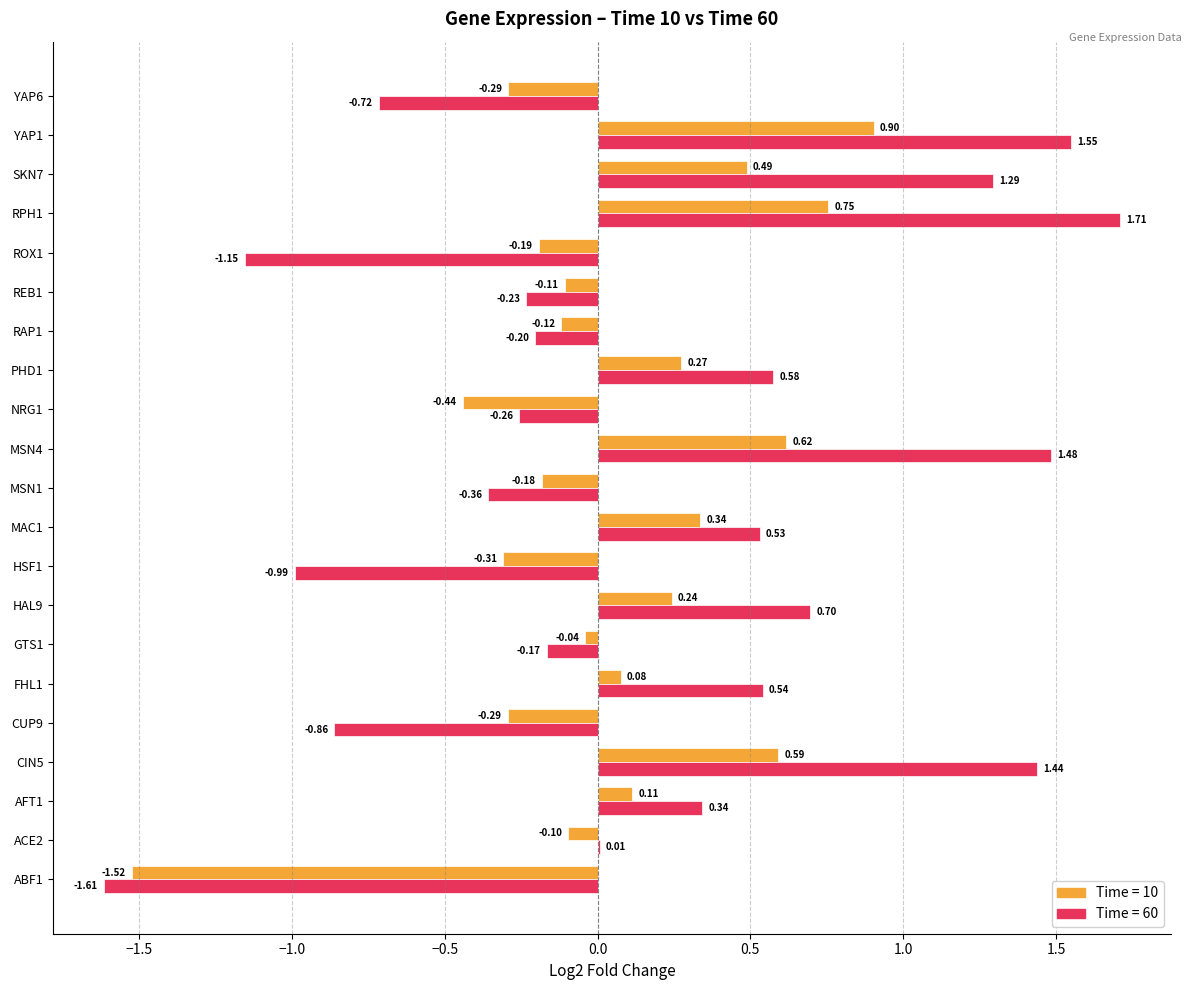

At which category is the sum across all series the highest?

RPH1